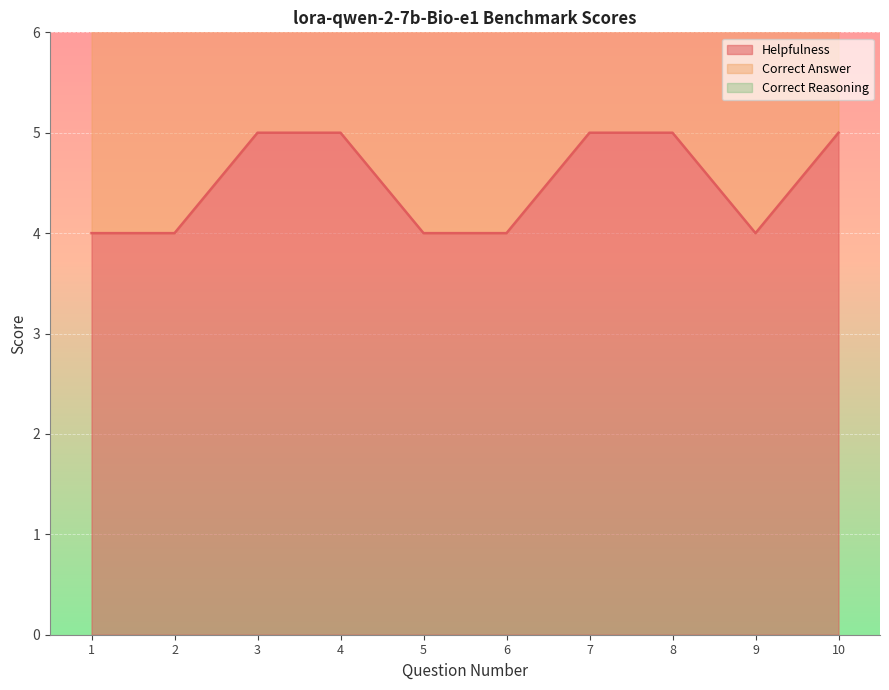

Reading left to right, extract all data points from this chart.

Helpfulness: 1=4	2=4	3=5	4=5	5=4	6=4	7=5	8=5	9=4	10=5
Correct Answer: 1=10	2=12	3=15	4=15	5=12	6=12	7=15	8=15	9=12	10=15
Correct Reasoning: 1=7	2=8	3=10	4=10	5=8	6=8	7=10	8=10	9=8	10=10